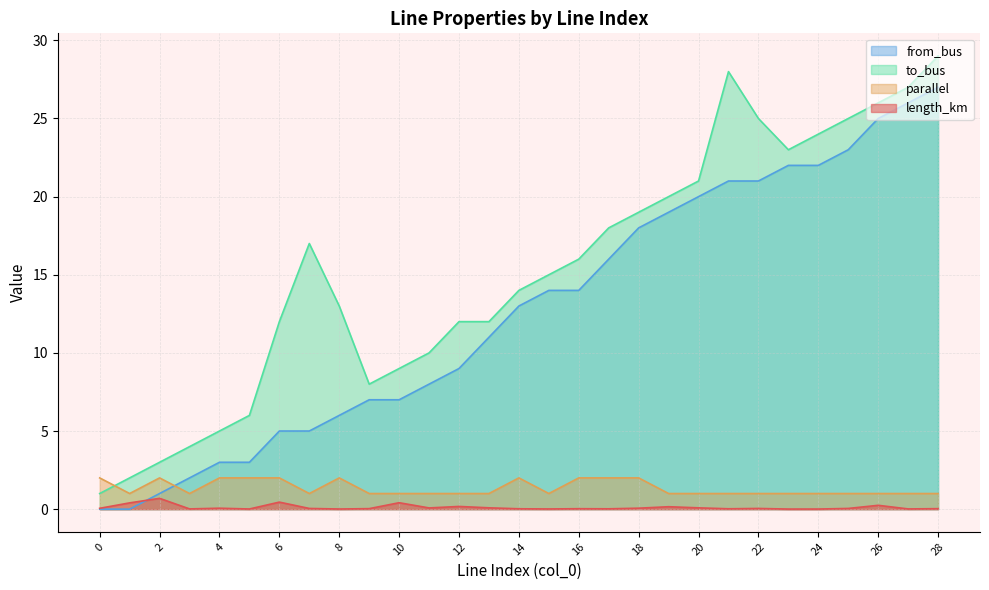

What is the total value across all series at 19?

40.2